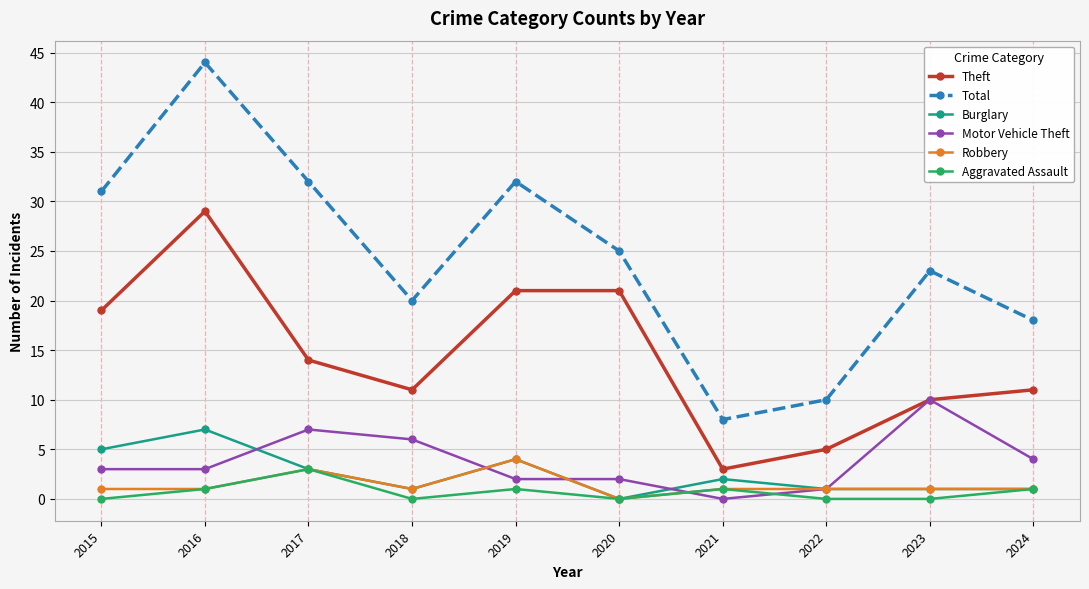

Where is the first local minimum for Total?

2018